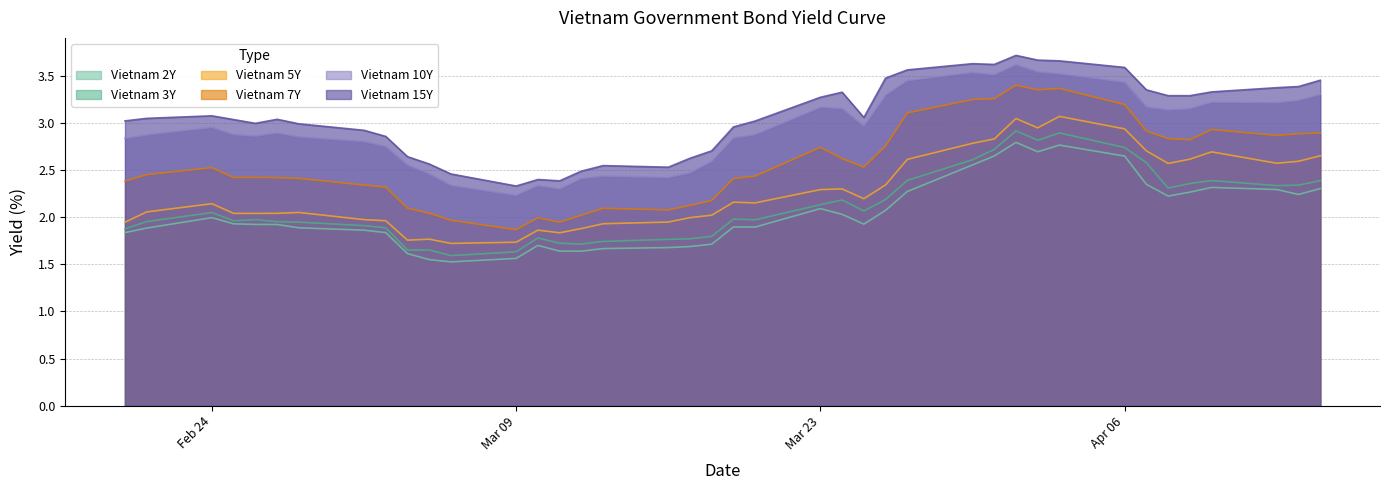

What is the total value across all series at Mar 23?

15.7